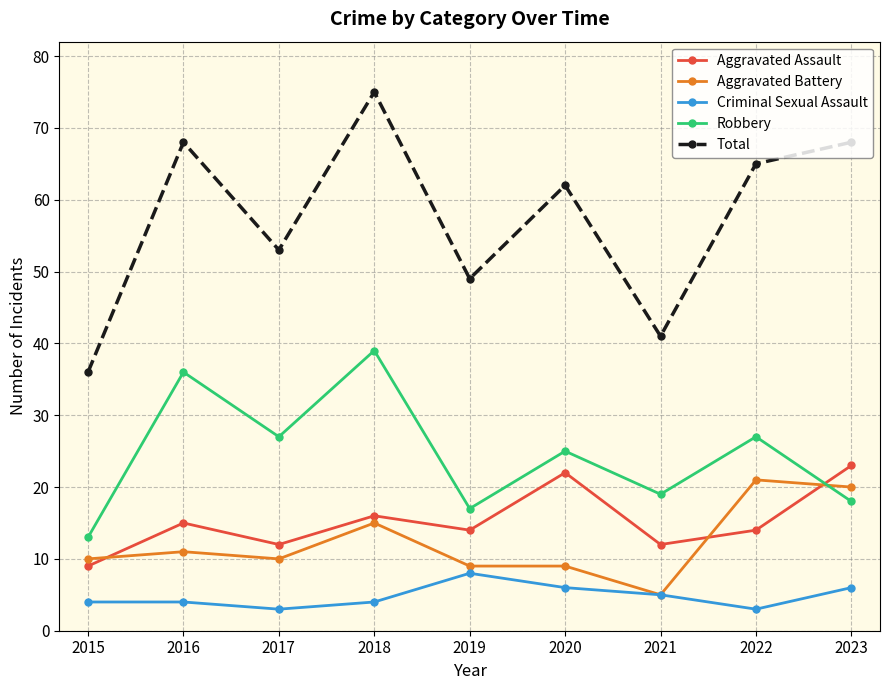

What is the difference between the maximum and second lowest values in the Total series?

34